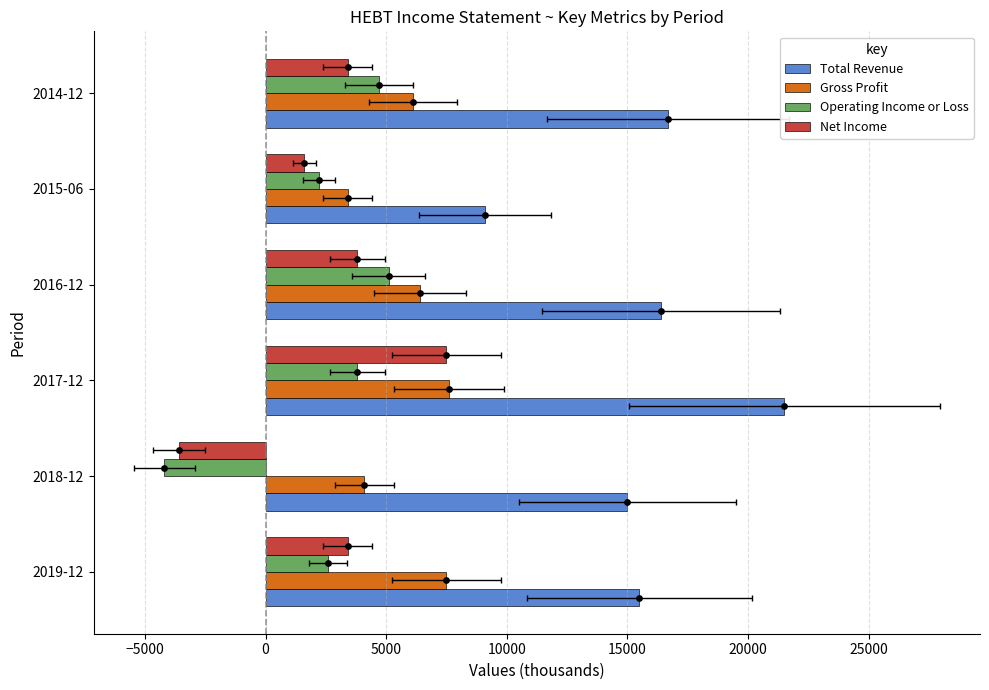

At how many categories does at least one series exceed -1224?

6